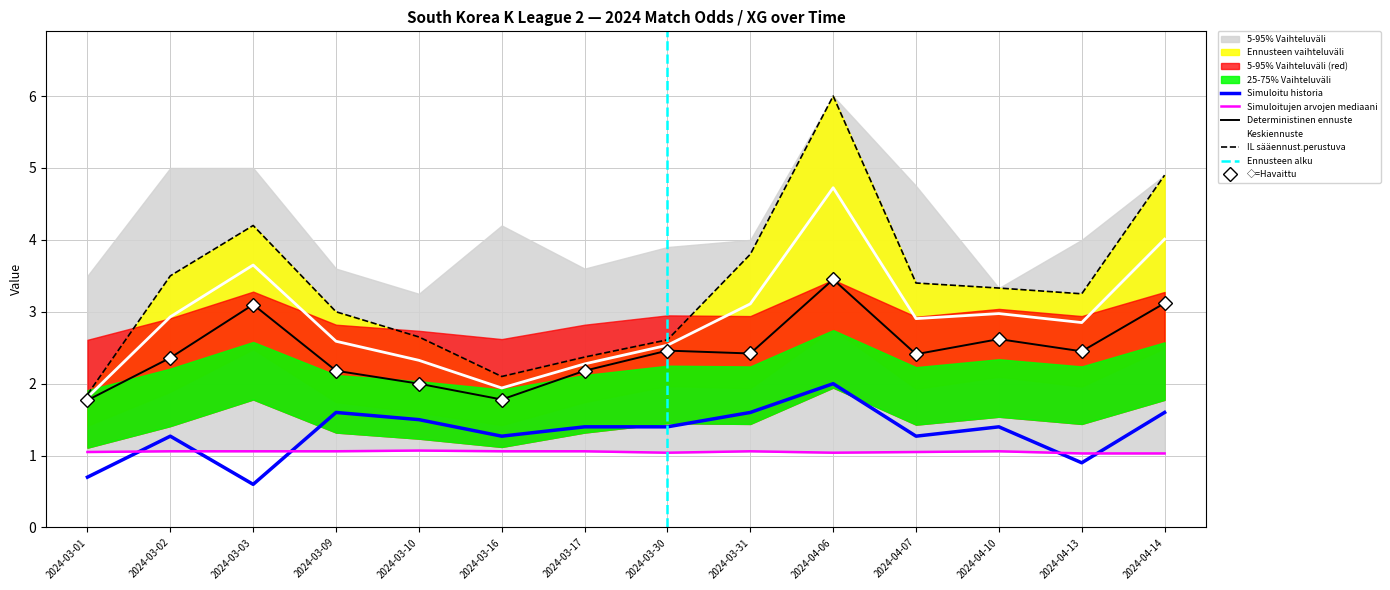

Is the value of Odd_Corners_A at 2024-03-31 greater than the value of Odd_A_FT at 2024-03-17?

Yes